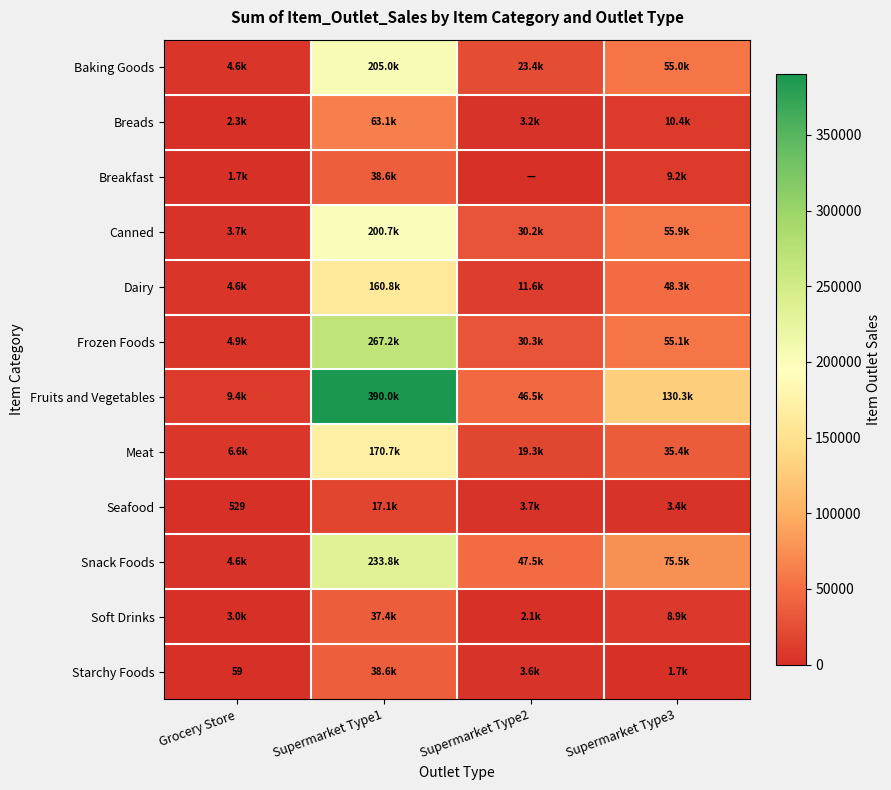

What is the sum of all Soft Drinks values?

51436.4